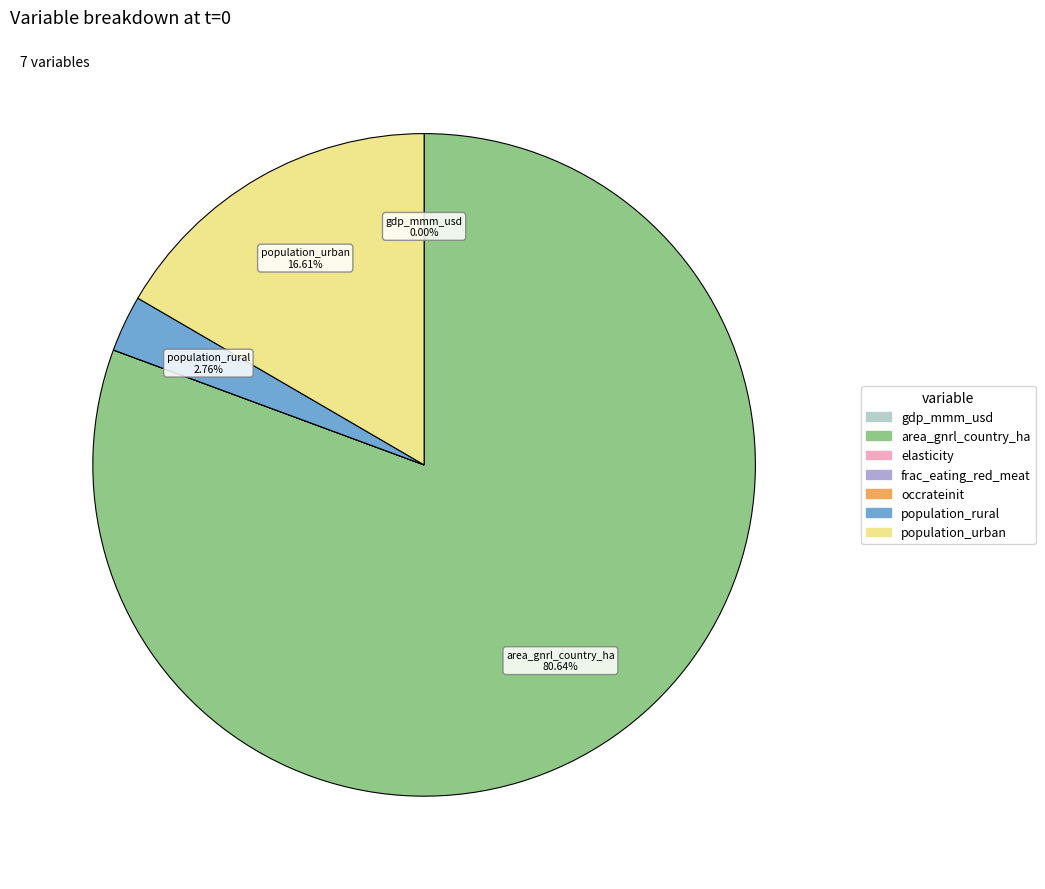

Is there a majority slice in this chart?

Yes